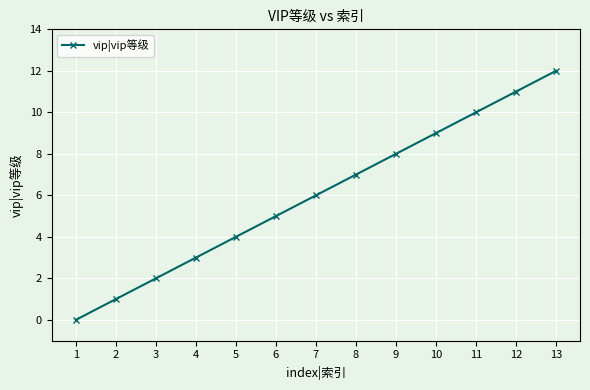

Reading left to right, transcribe all the data shown in this chart.

1=0	2=1	3=2	4=3	5=4	6=5	7=6	8=7	9=8	10=9	11=10	12=11	13=12